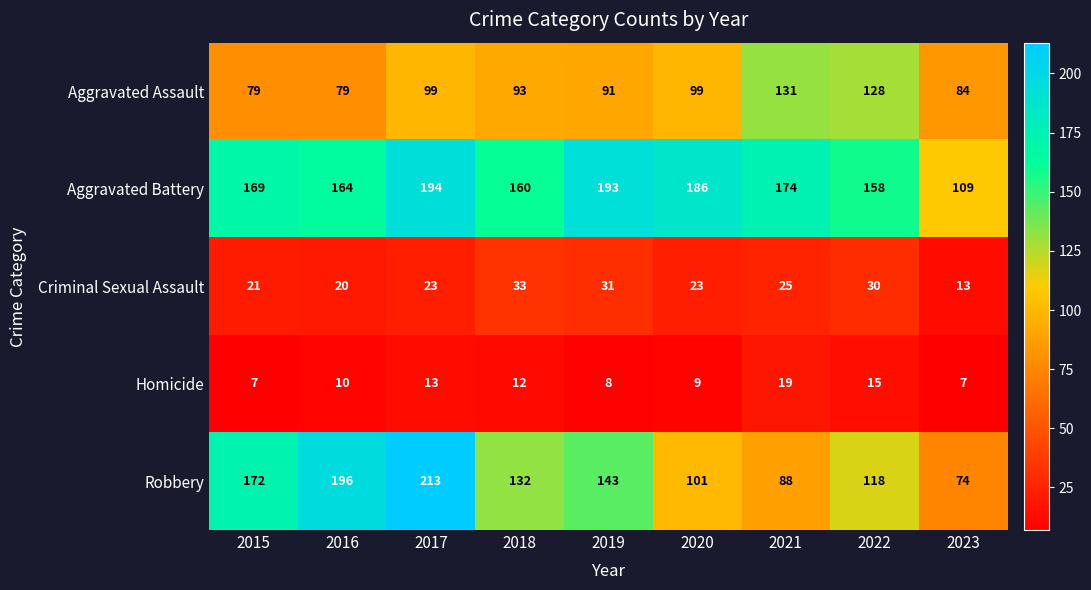

Which series has the largest range (max minus min)?

Robbery